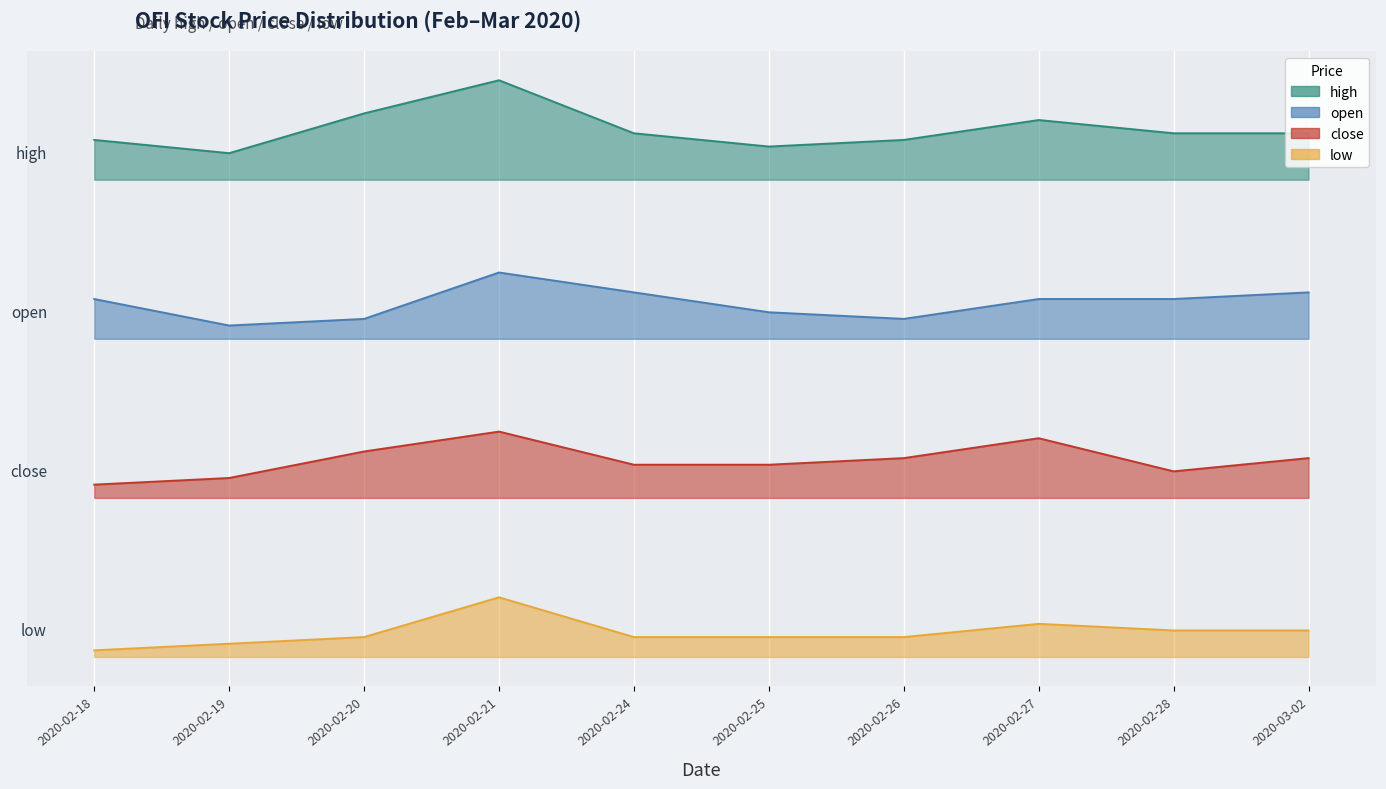

What is the label of the 2nd point from the right?

2020-02-28